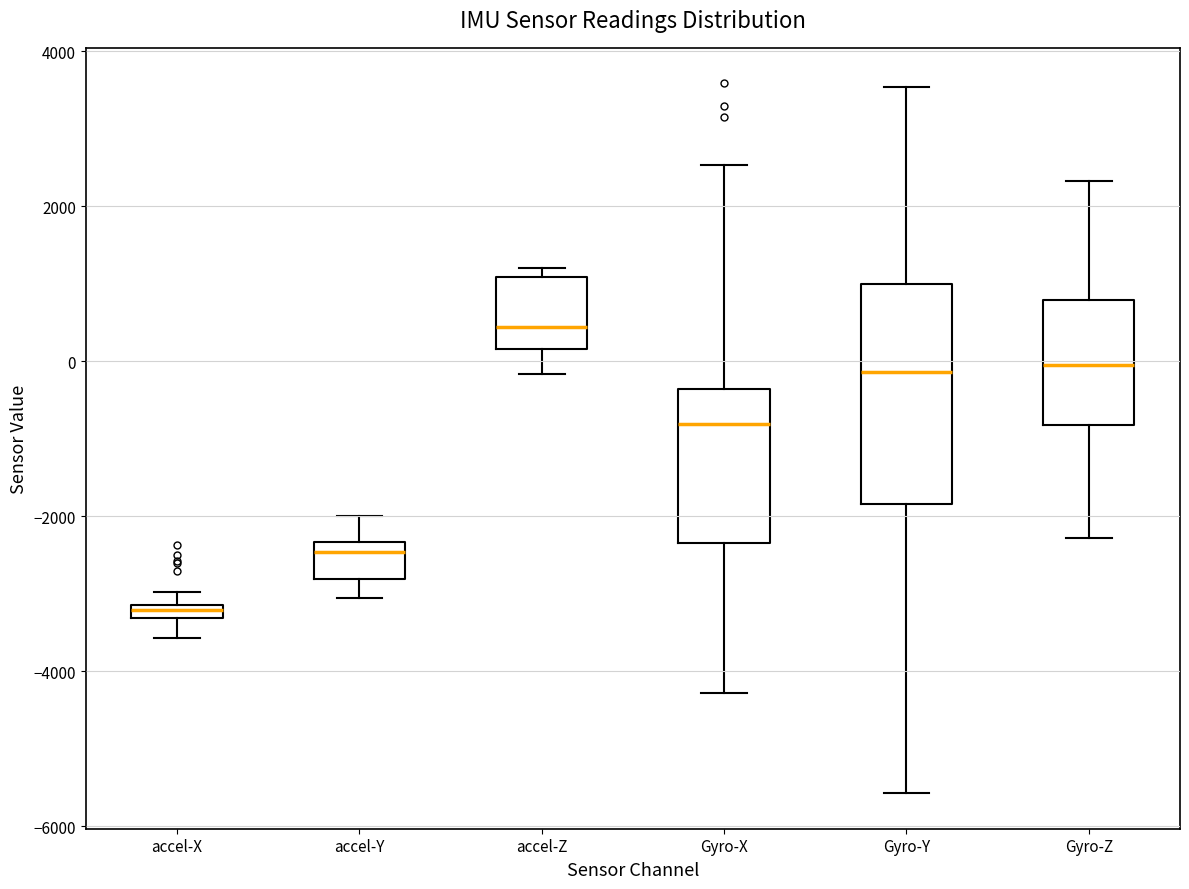

Where does the lower whisker of the box for Gyro-X end on the y-axis? The values are not printed on the chart, so give them approximately, as read against the axis.

-4200